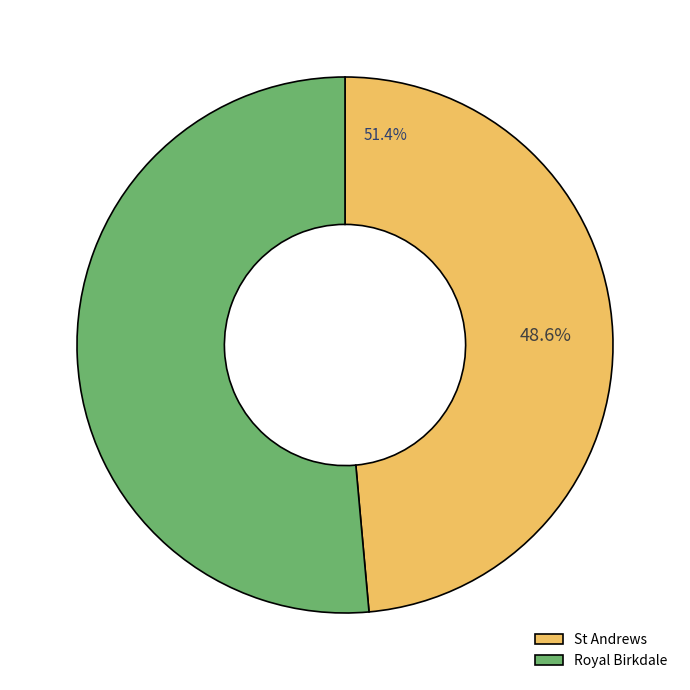

To the nearest percent, what is the average slice percentage?

50%